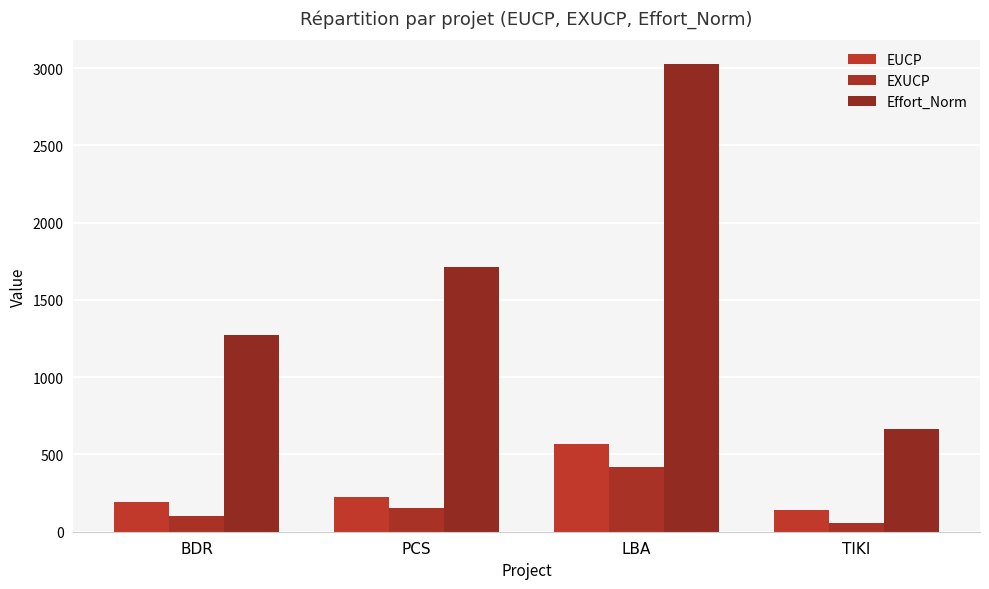

At how many categories does at least one series exceed 863?

3